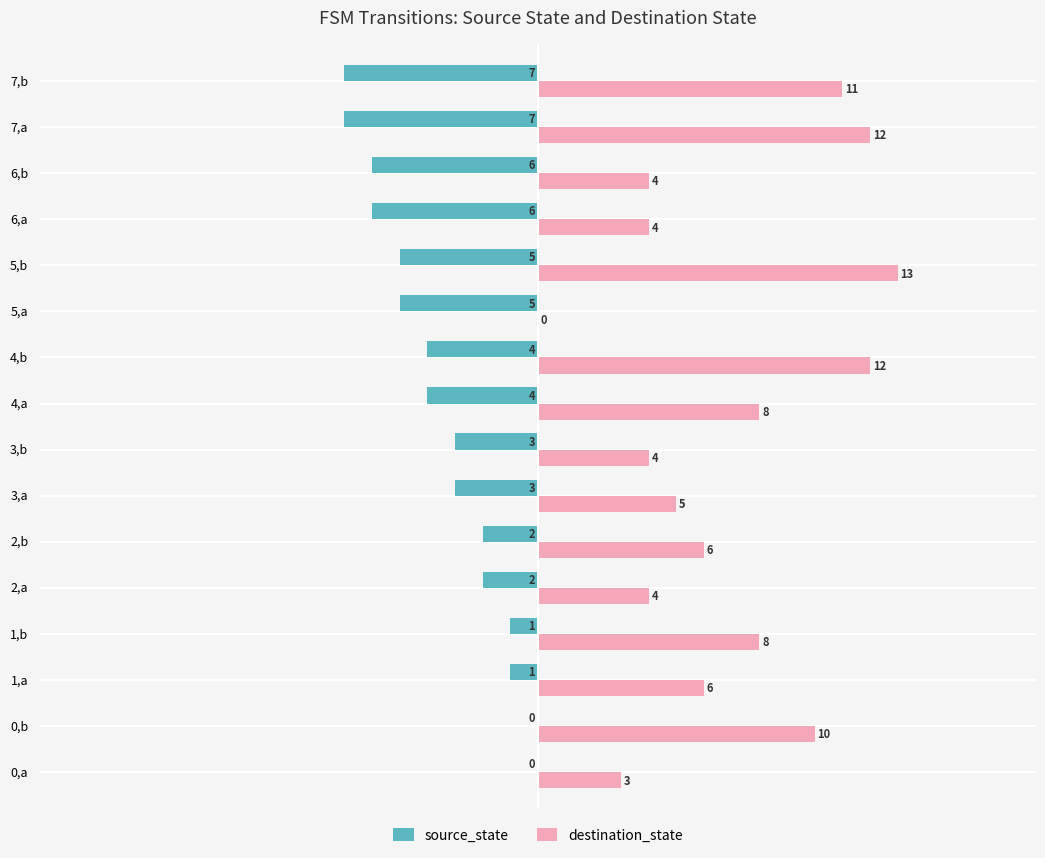

Read the destination_state value at 4,a.

8